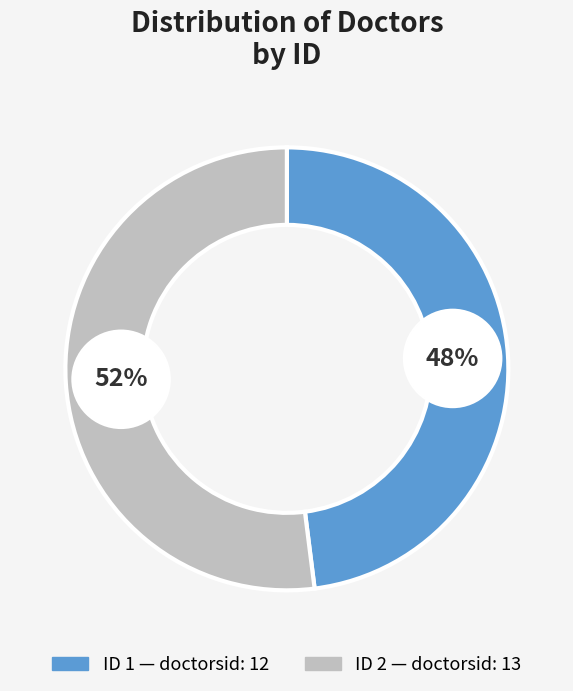

To the nearest percent, what is the average slice percentage?

50%